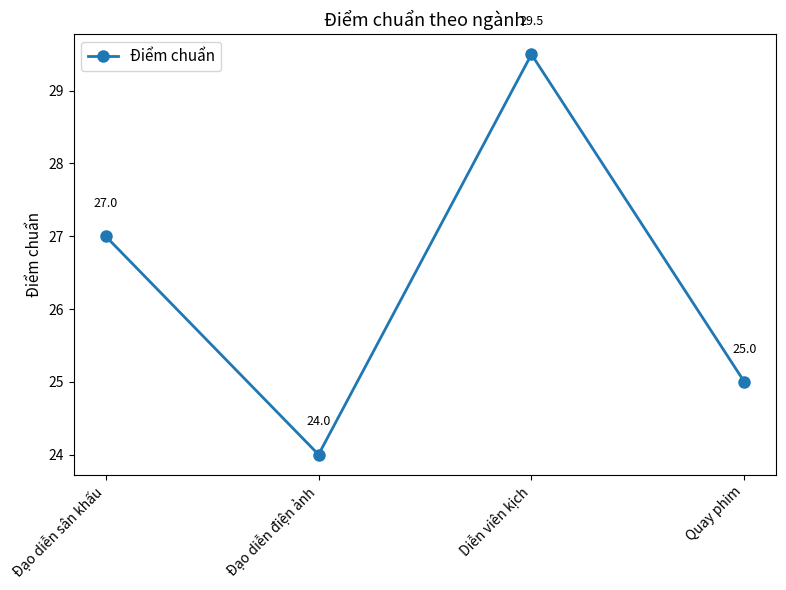

Rank the categories by value from highest to lowest.

Diễn viên kịch, Đạo diễn sân khấu, Quay phim, Đạo diễn điện ảnh